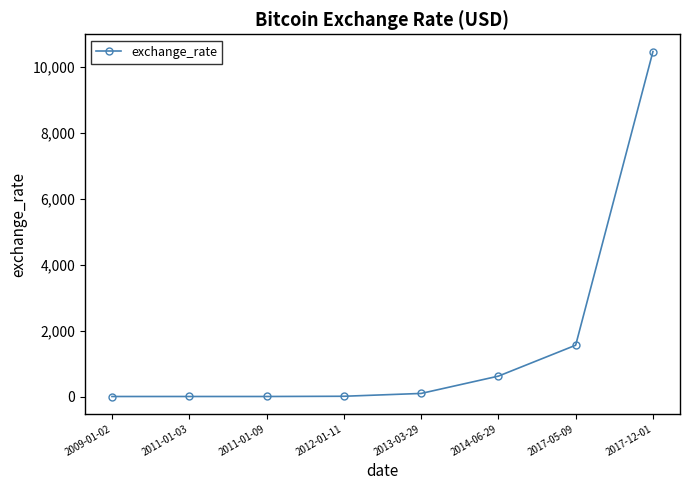

What is the label of the 1st point from the right?

2017-12-01